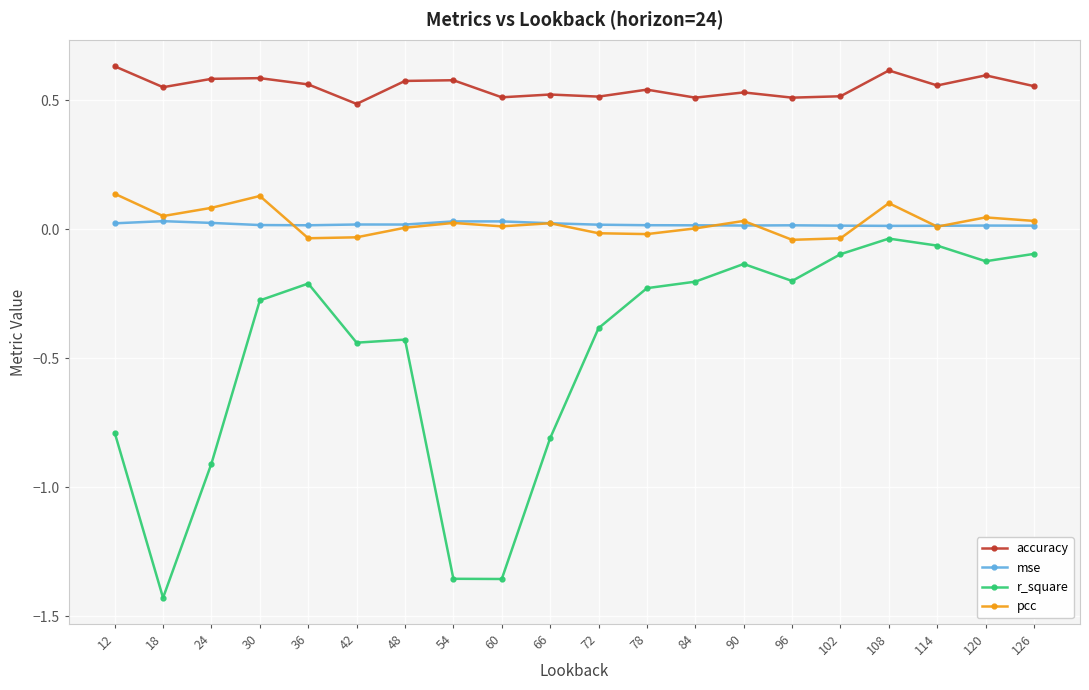

True or false: r_square has a value of -0.1 at 114.

True